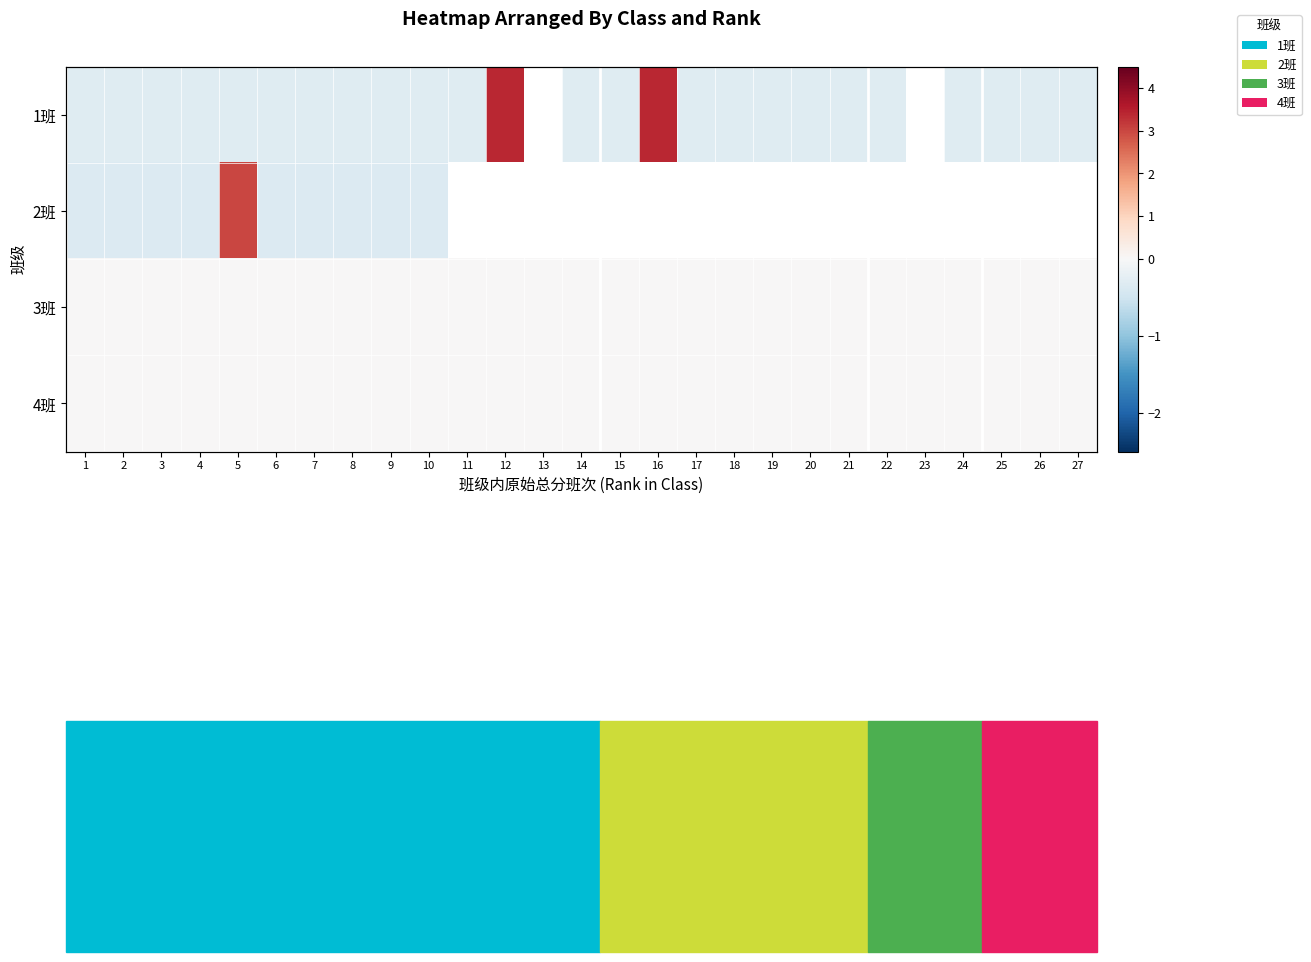

The 3班 series shows 0.0 at 18. True or false?

True